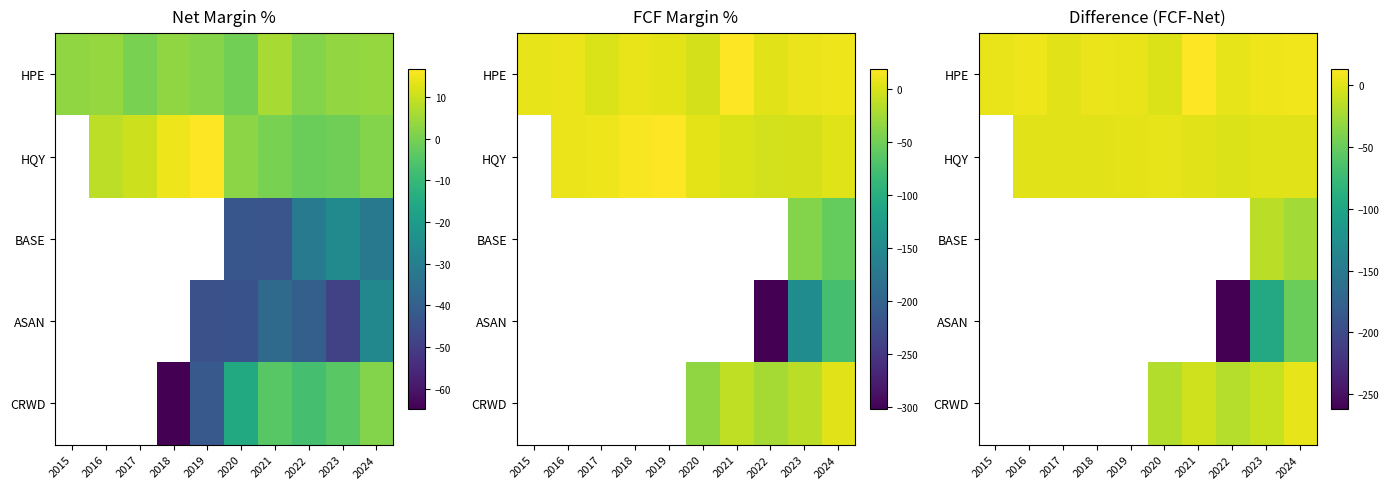

The HQY series shows 0.8 at 2017. True or false?

True